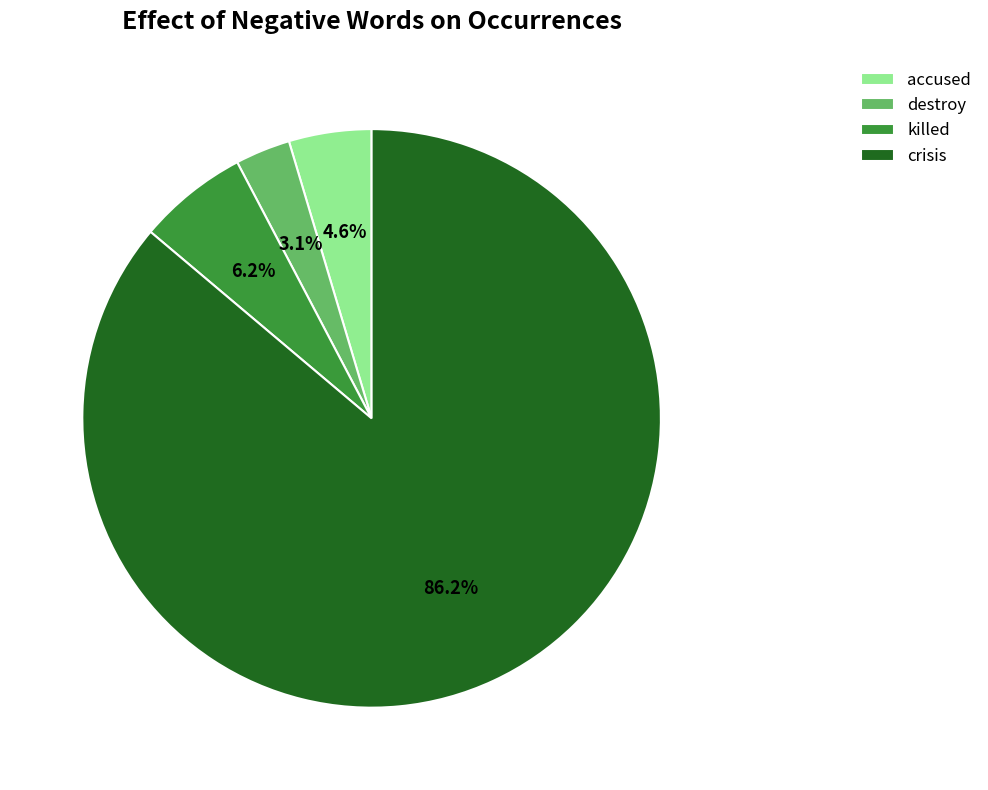

What is the majority slice?

crisis